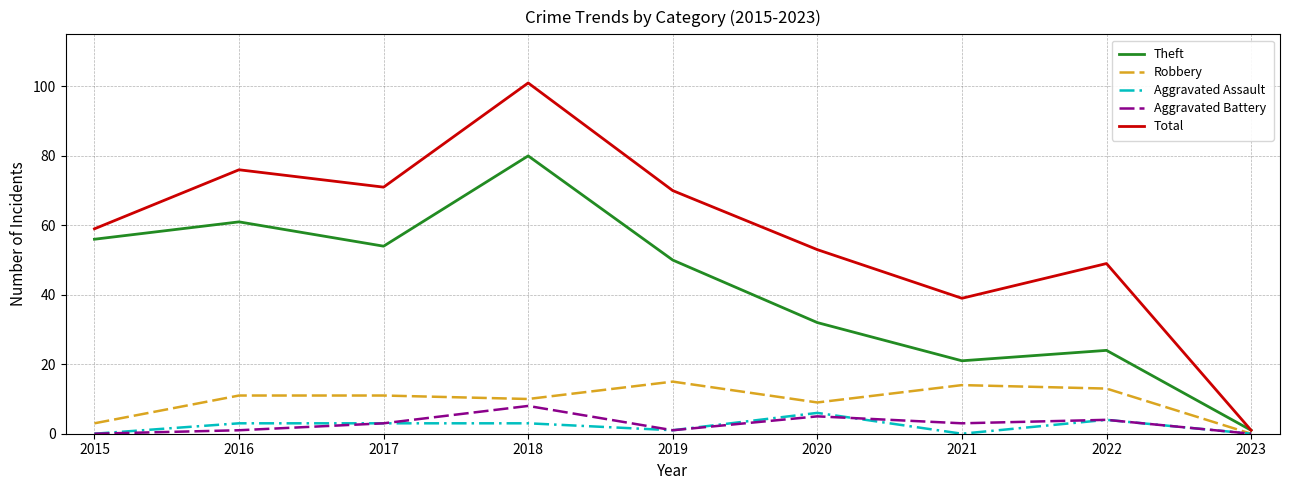

How many lines are shown in the chart?

5